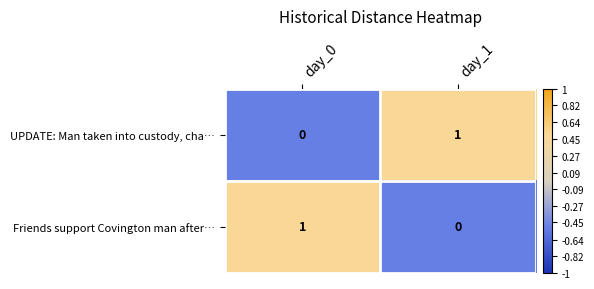

Is it true that Friends support Covington man after… equals 0 at day_1?

True